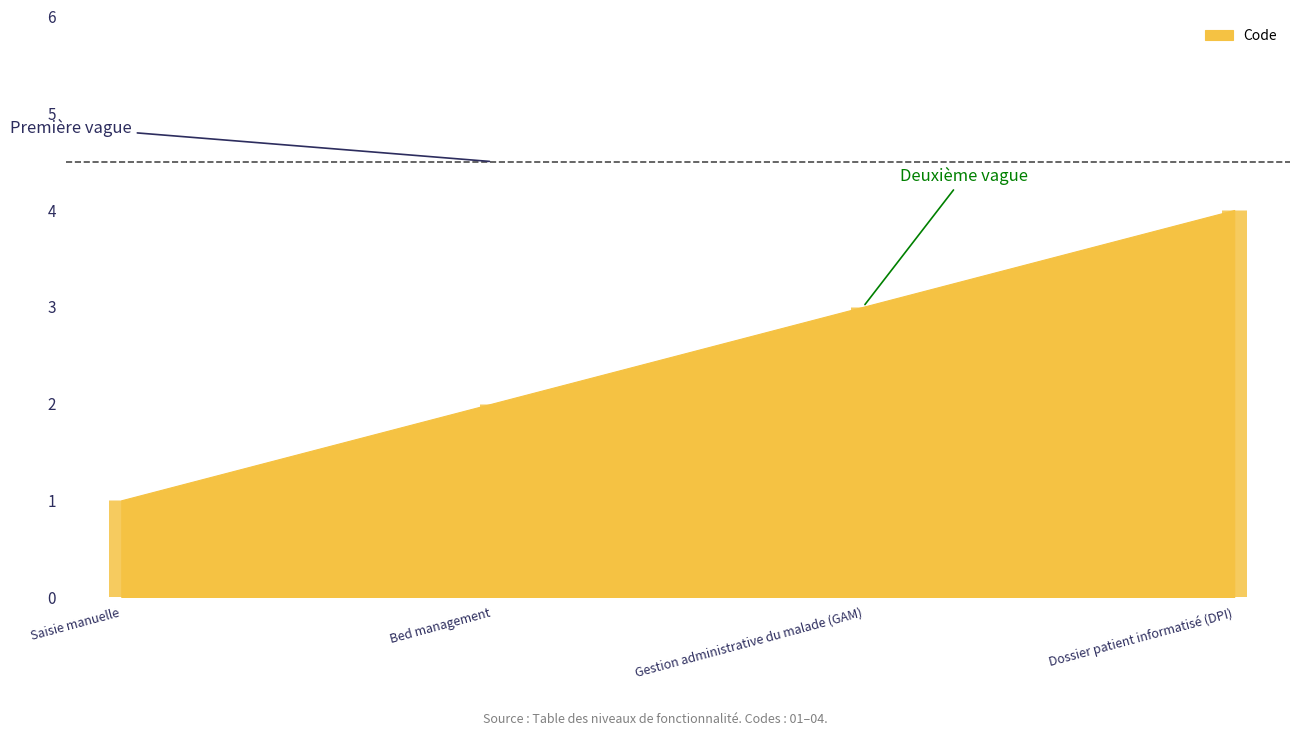

Count the number of data series in this chart.

1